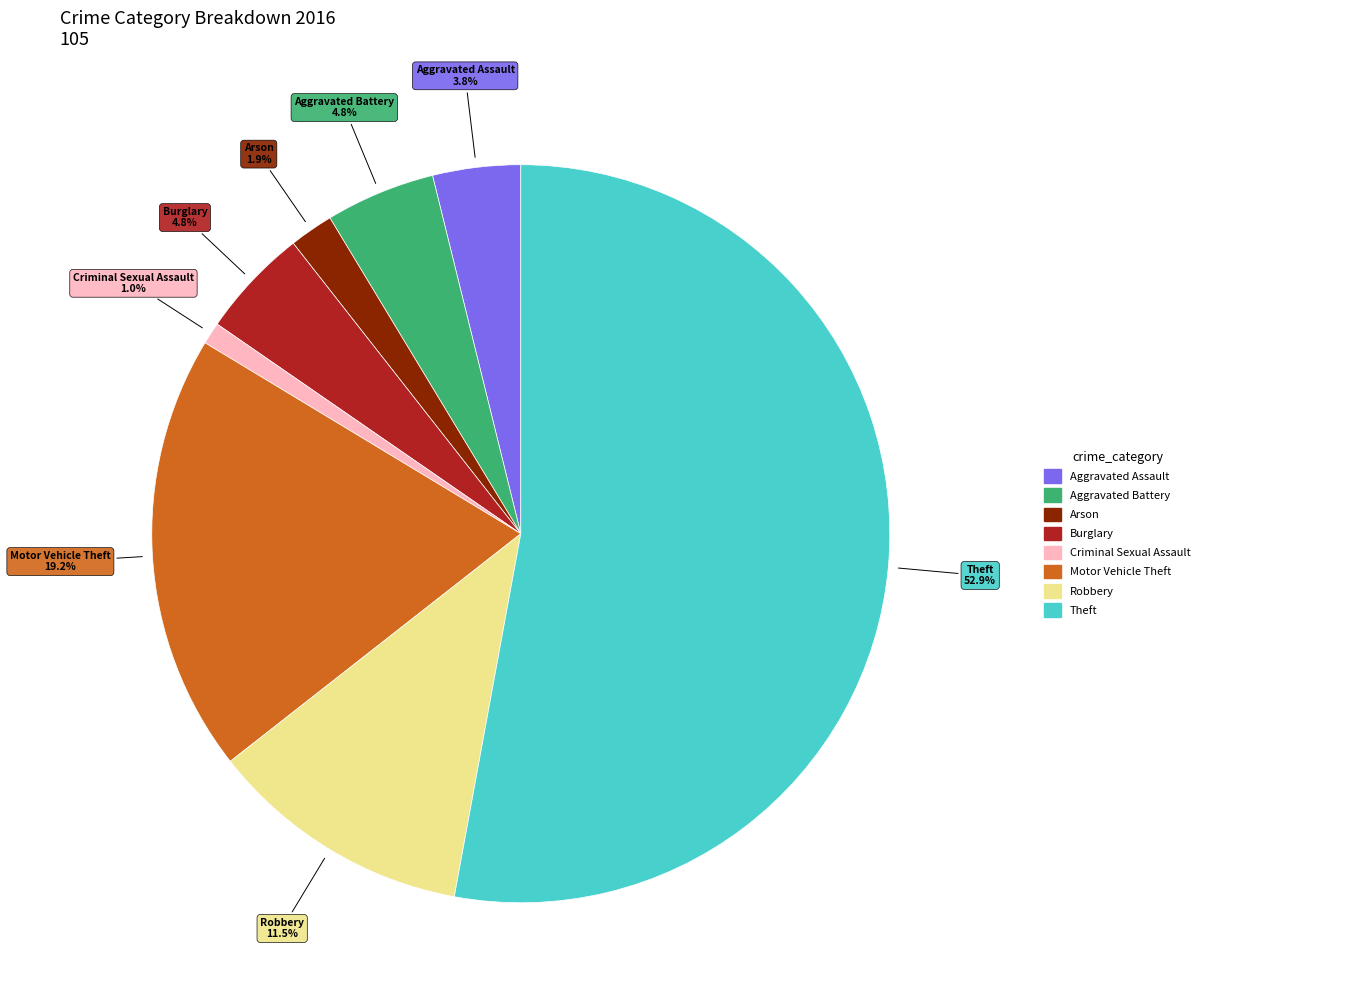

Is there any slice that represents more than half of the pie?

Yes